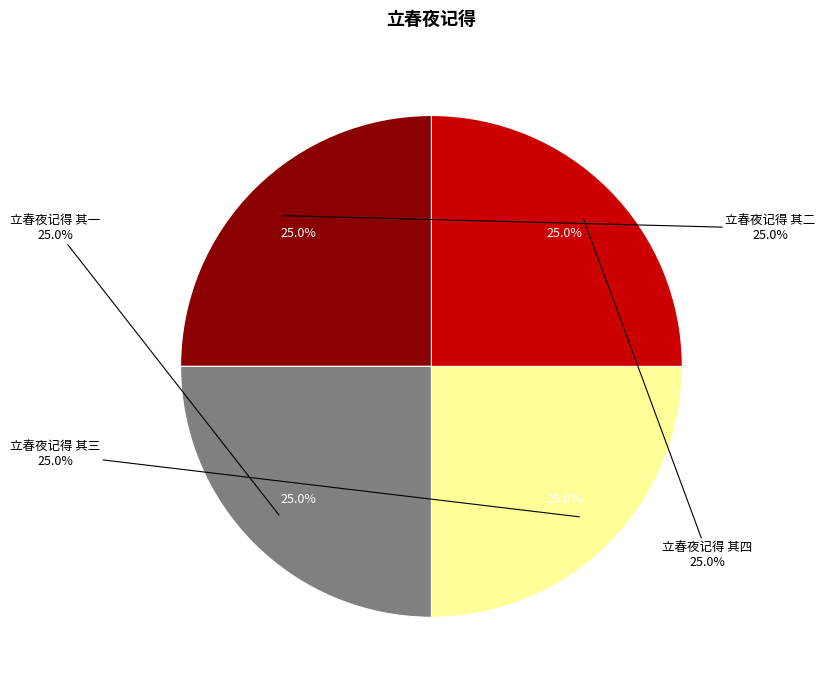

How many segments does this pie chart have?

4